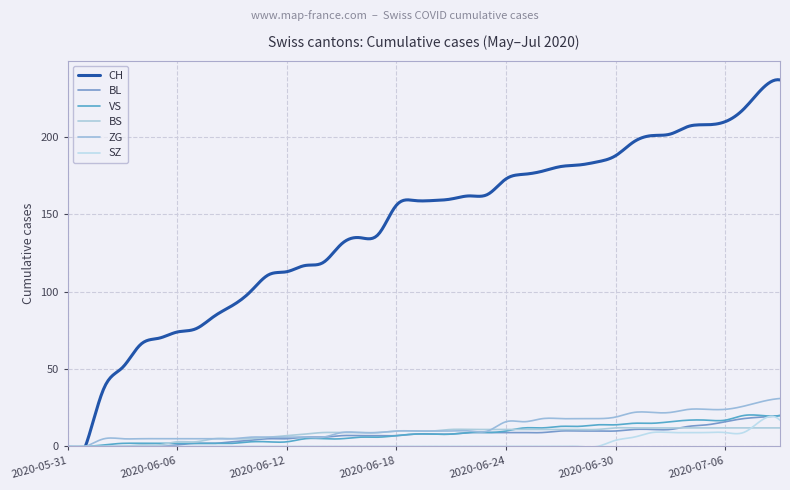

Where does the BL series first go above 8?

2020-06-22